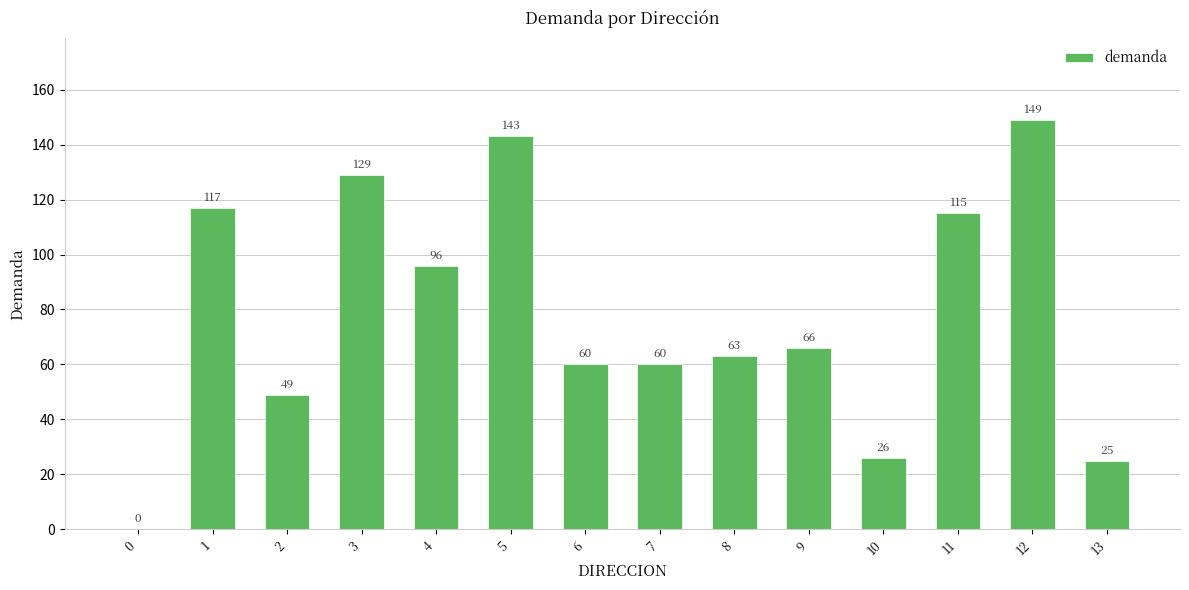

Are the bars horizontal?

No